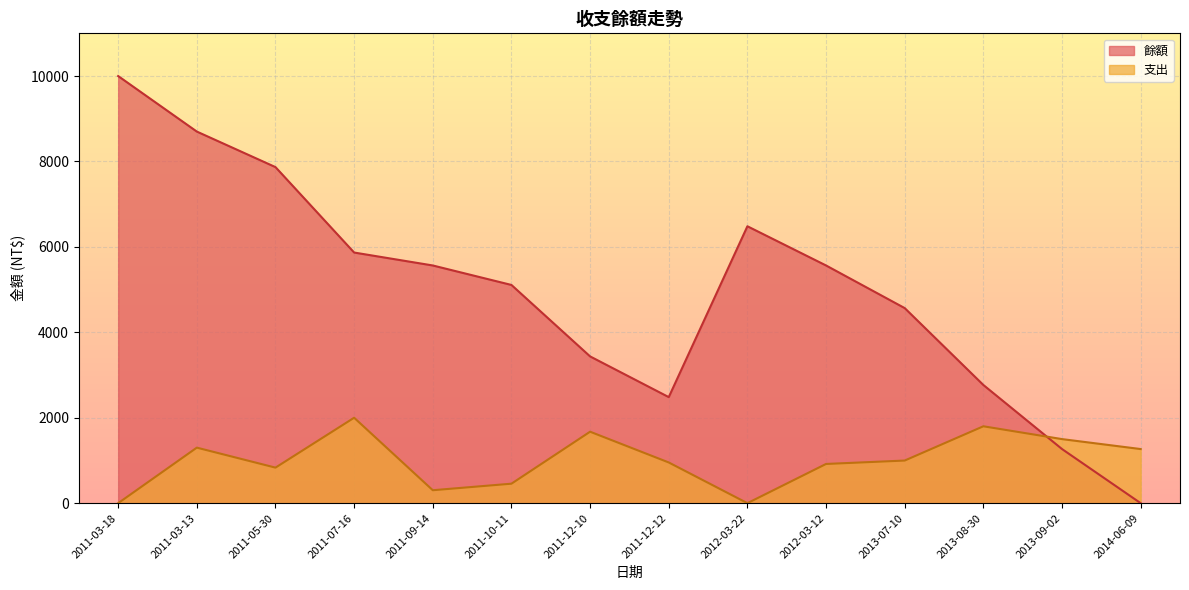

Where is the first local minimum for 餘額?

2011-12-12